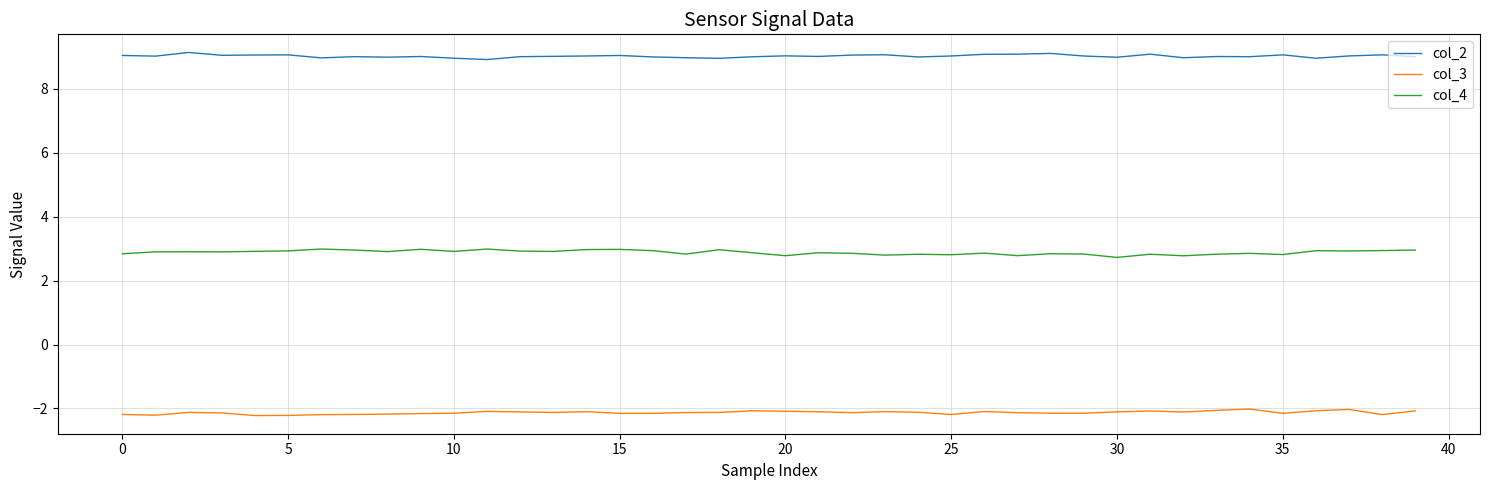

True or false: col_2 and col_4 cross at least once.

False